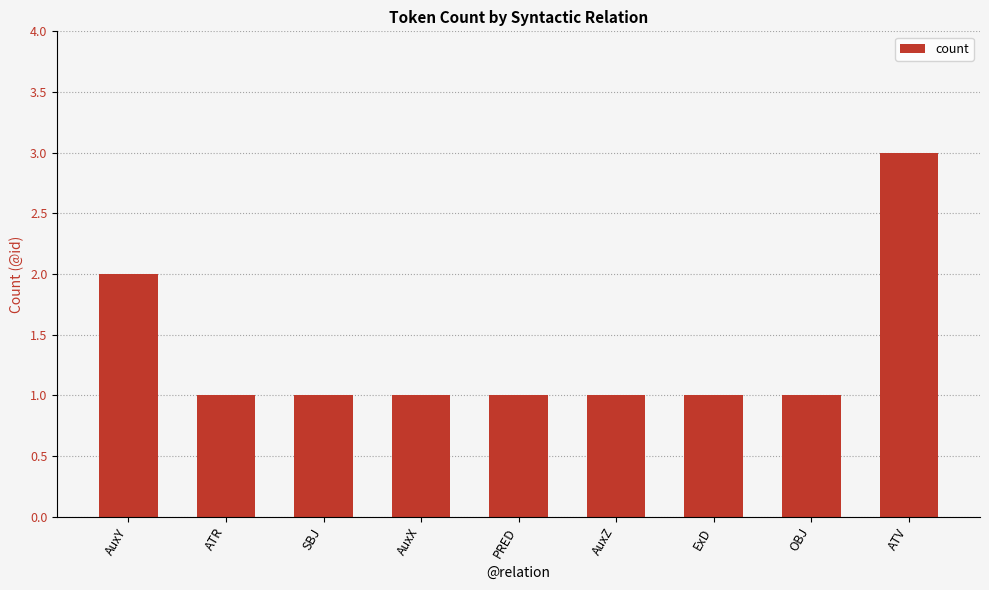

What is the sum of all values?

12